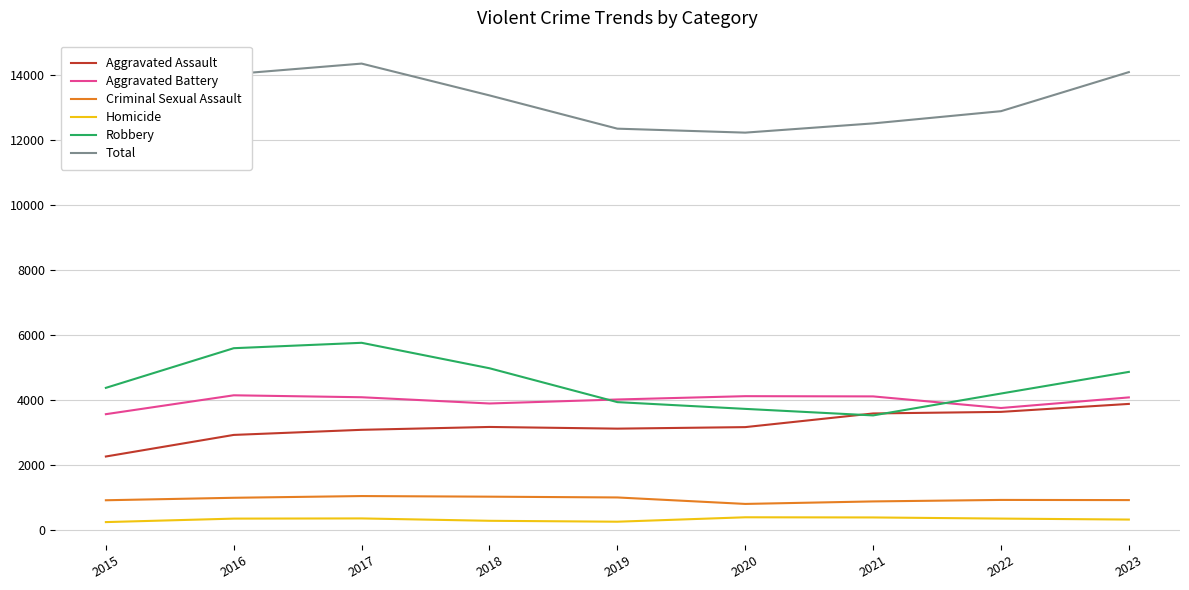

Is the value of Total at 2023 greater than the value of Criminal Sexual Assault at 2023?

Yes